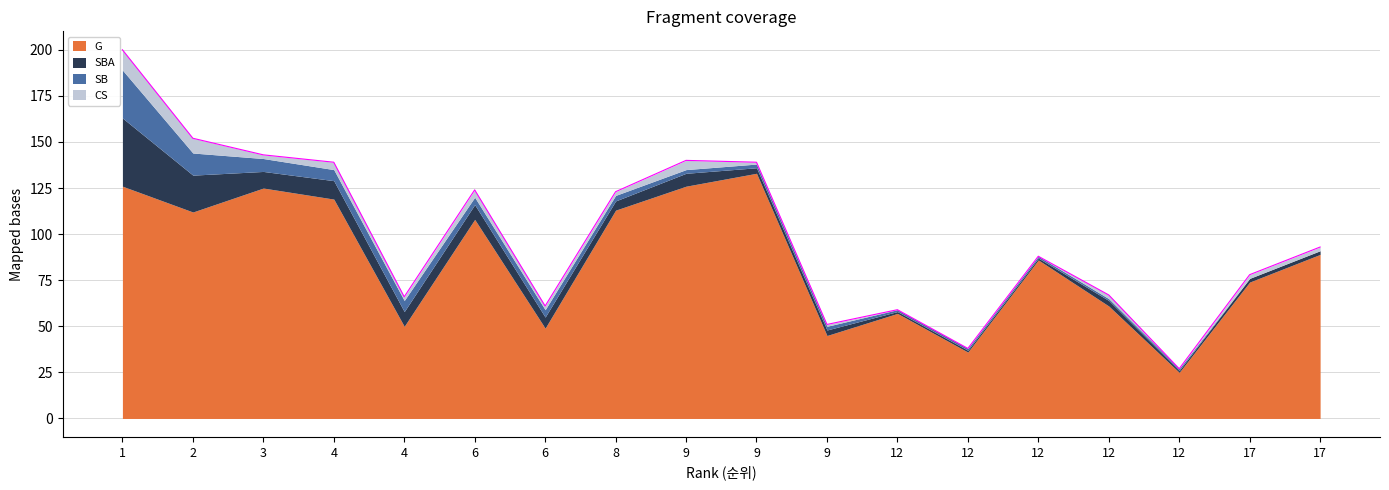

Between which two adjacent categories do CS and SB first intersect?

8 and 9